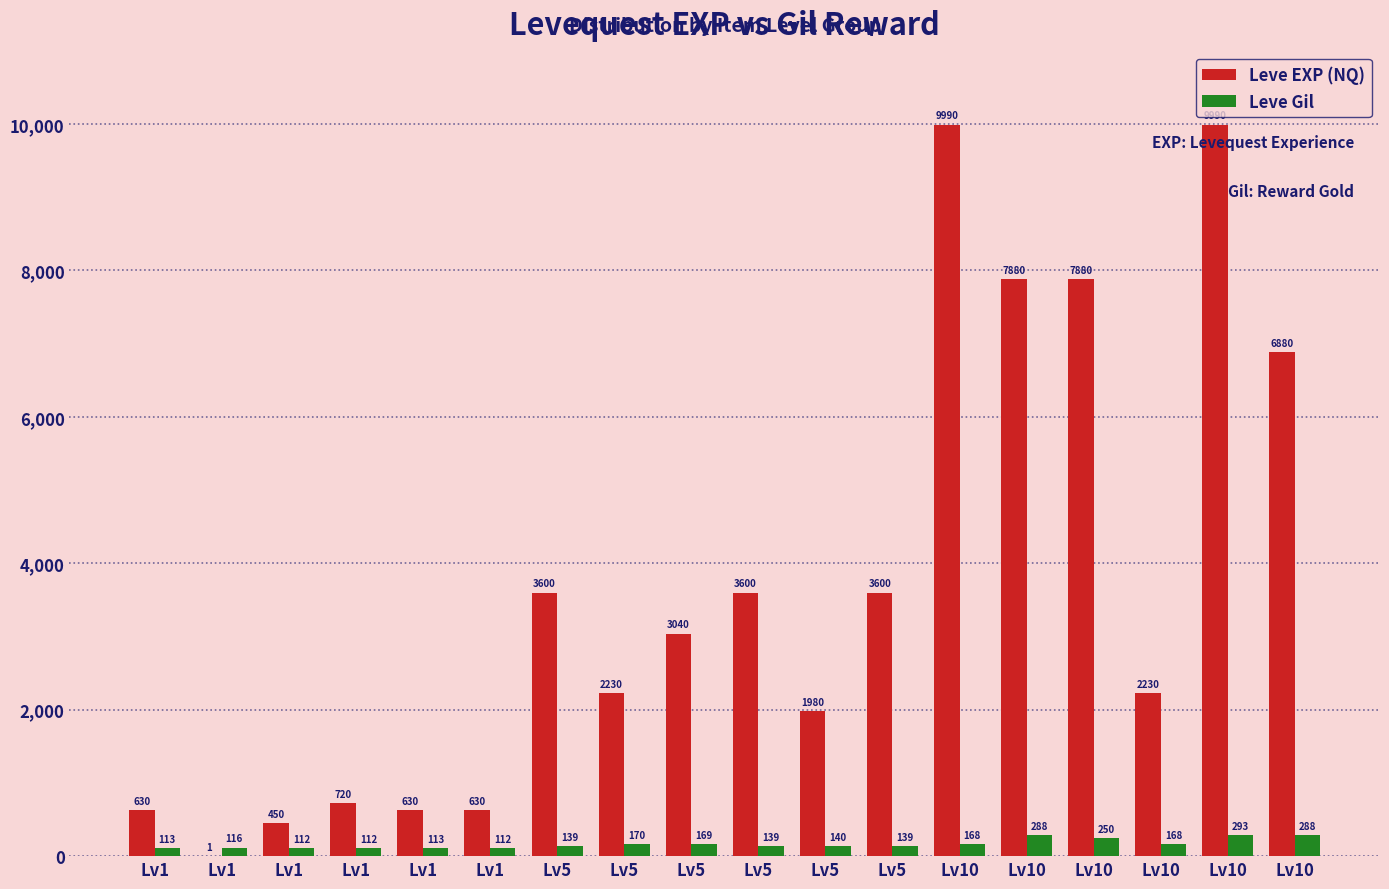

Which series has the largest total across all categories?

Leve EXP (NQ)